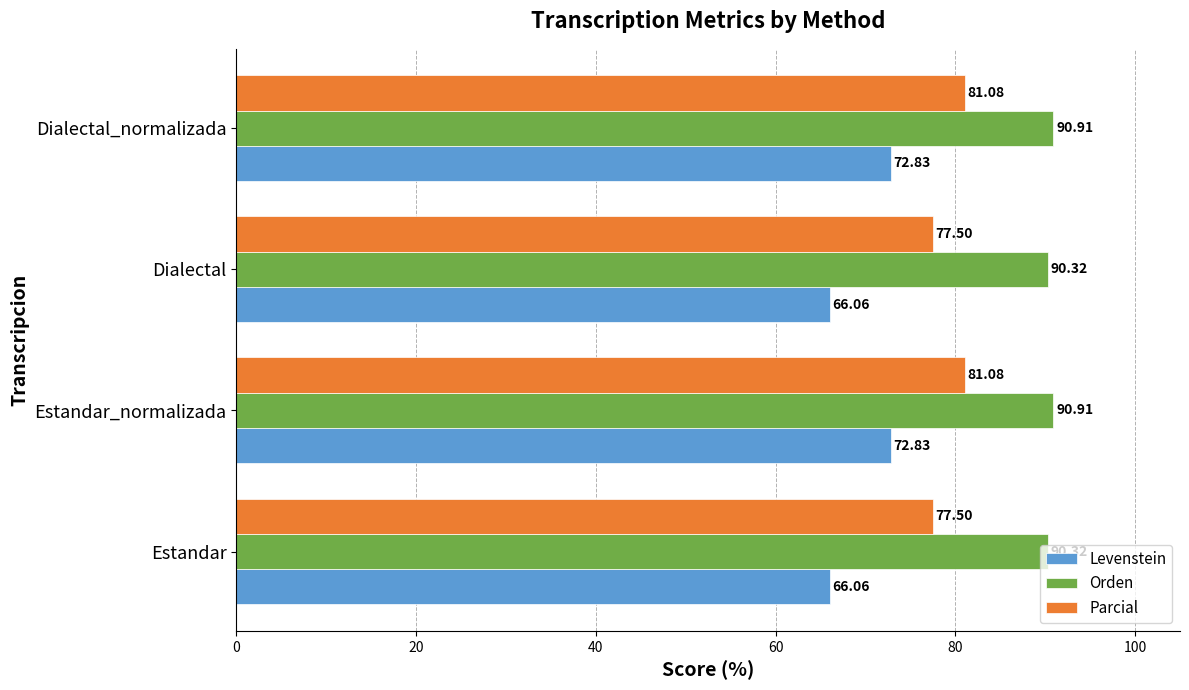

Is the value of Orden at Estandar greater than the value of Parcial at Estandar_normalizada?

Yes